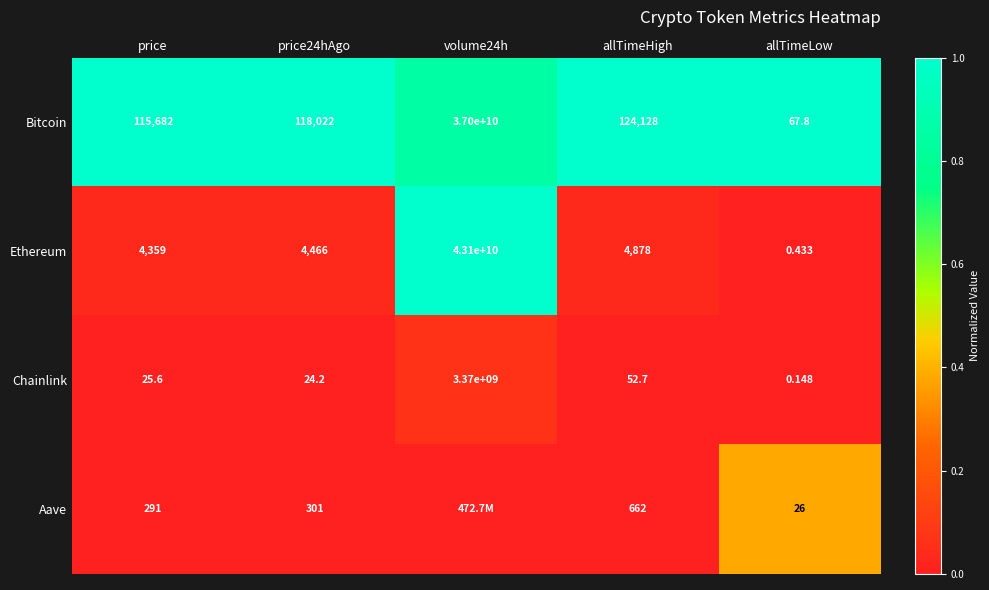

How many values in the Chainlink series are below 25?

2